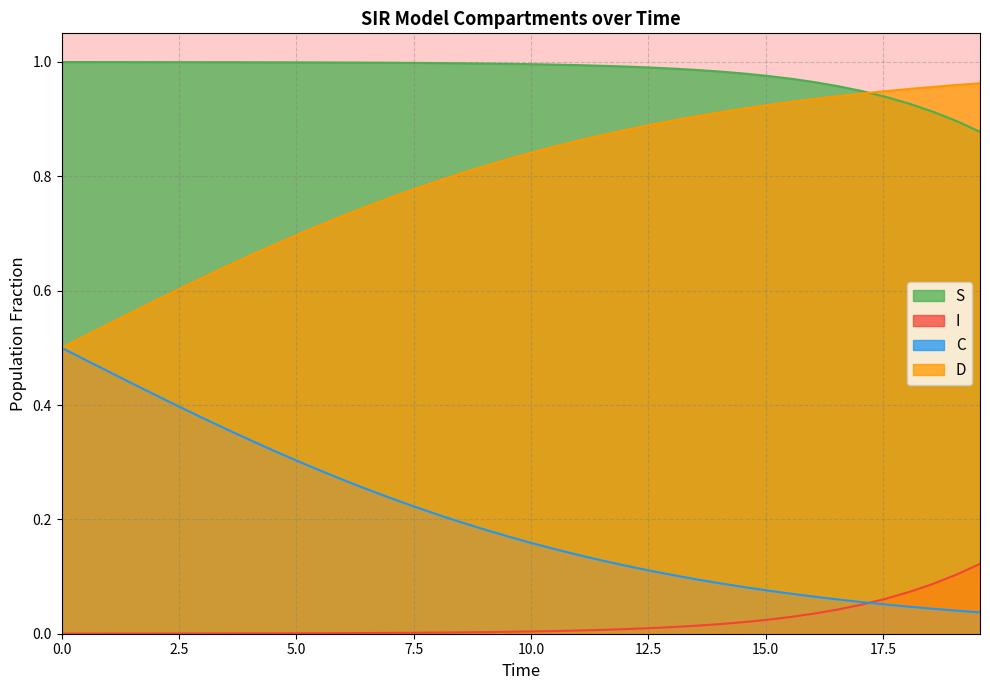

True or false: S and C intersect in this chart.

False